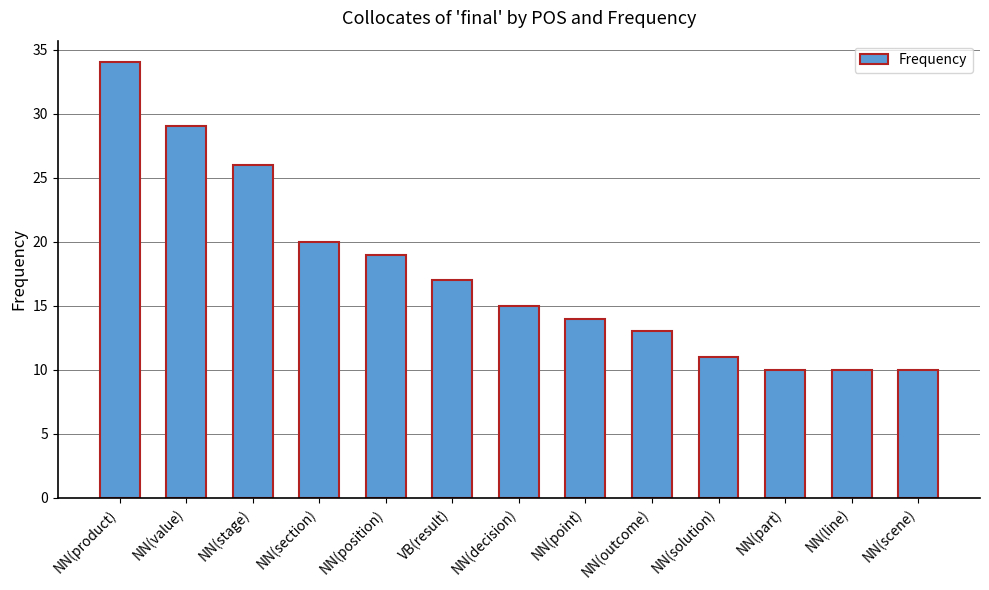

What is the sum of all values?

228